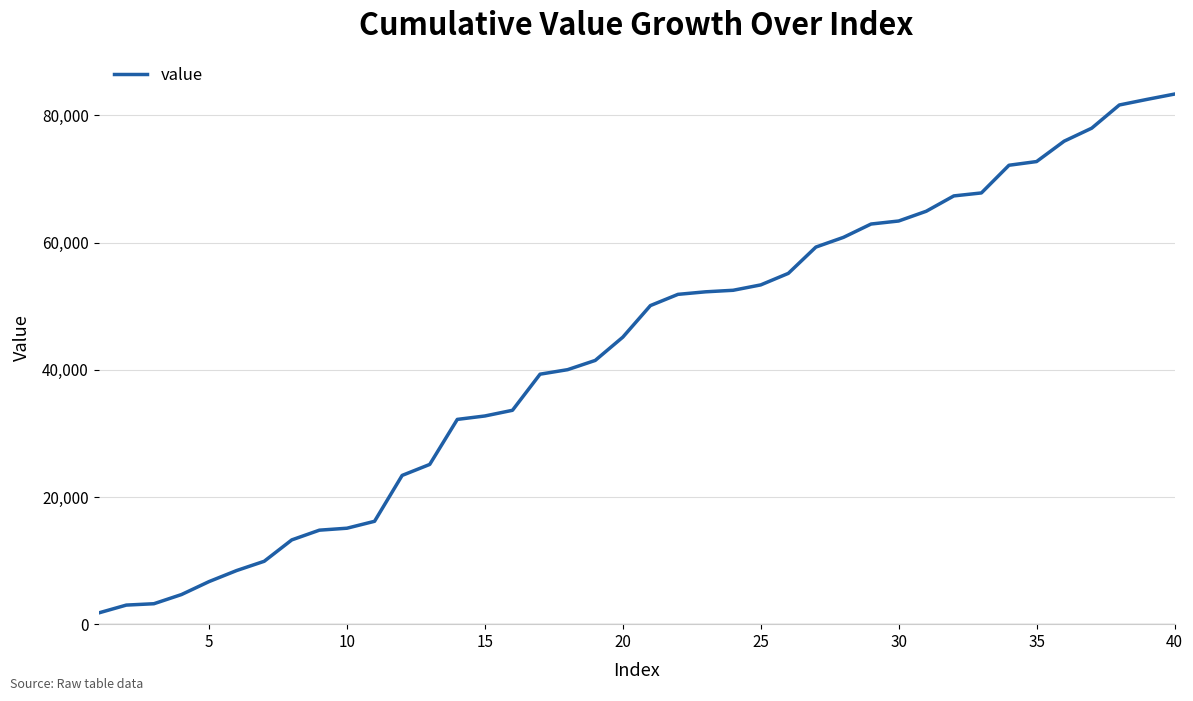

What is the maximum value shown in the chart?

83365